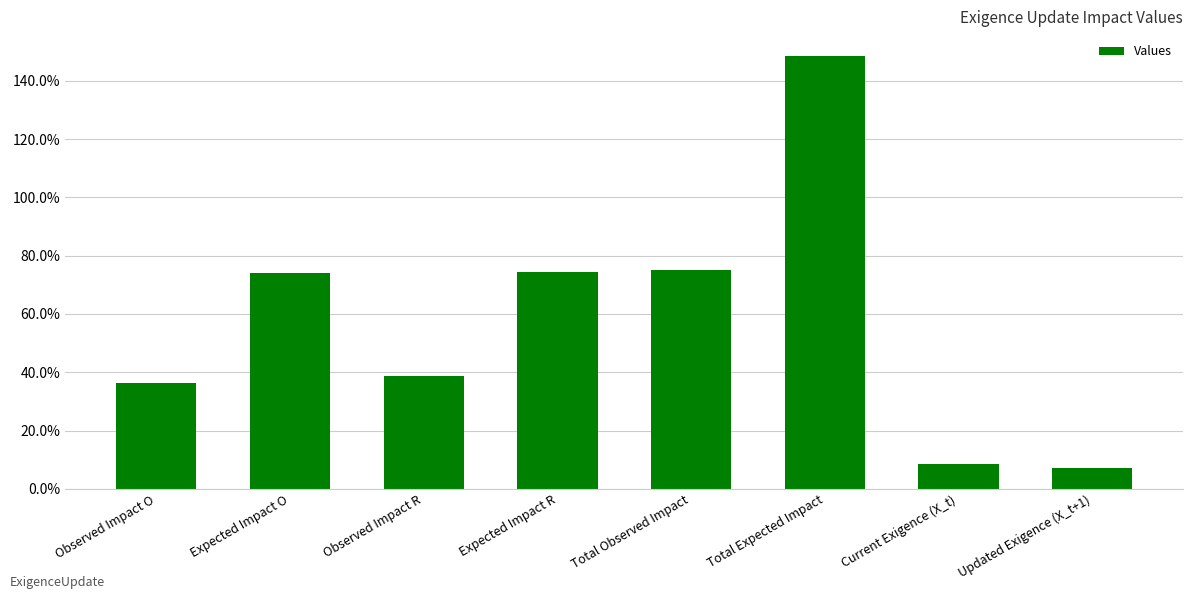

Does the chart contain any negative values?

No